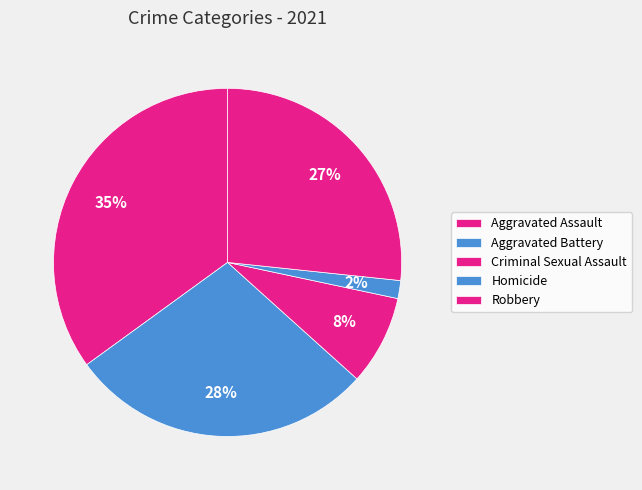

To the nearest percent, what percentage of the pie is Aggravated Assault?

35%